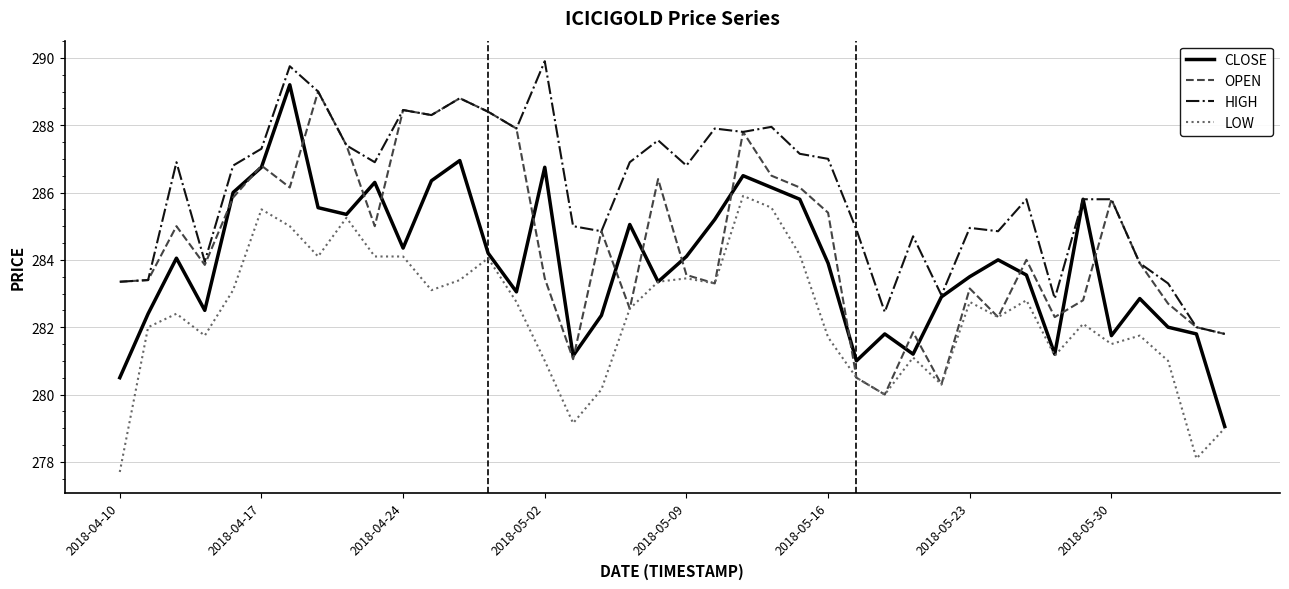

Which series has the largest total across all categories?

HIGH